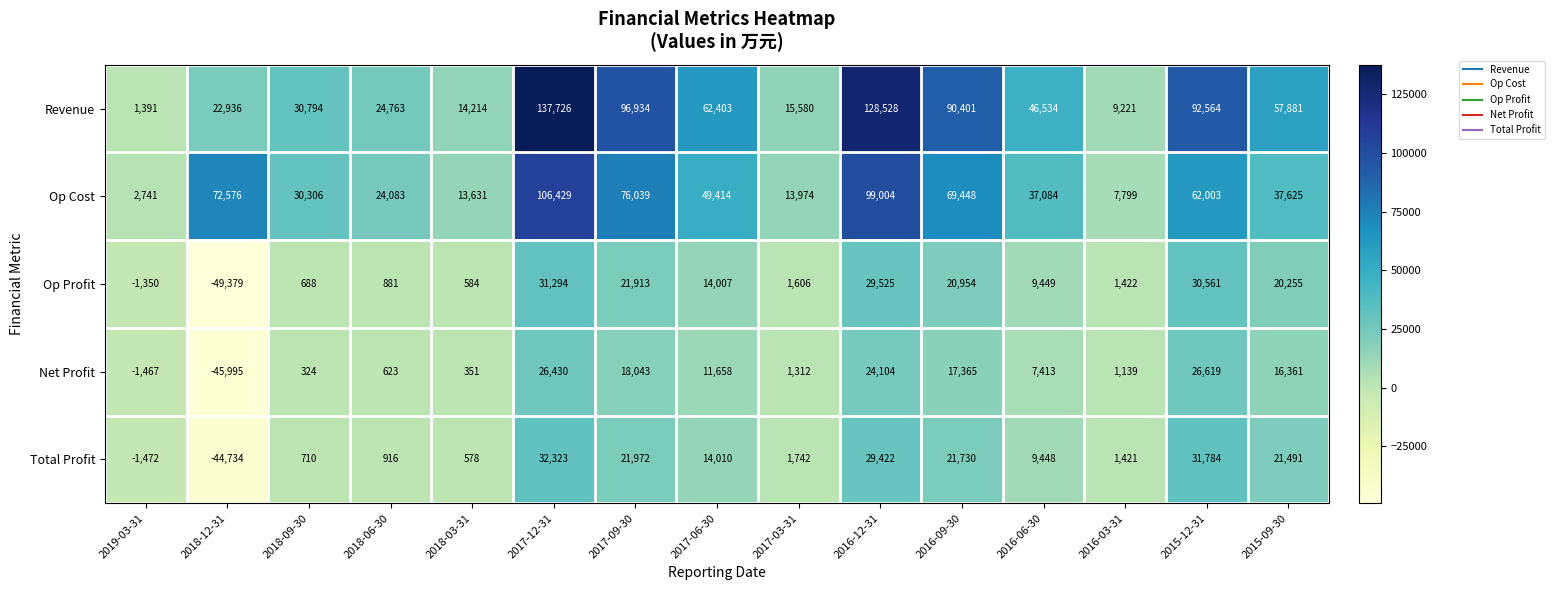

Which category has the lowest value in the Op Cost series?

2019-03-31